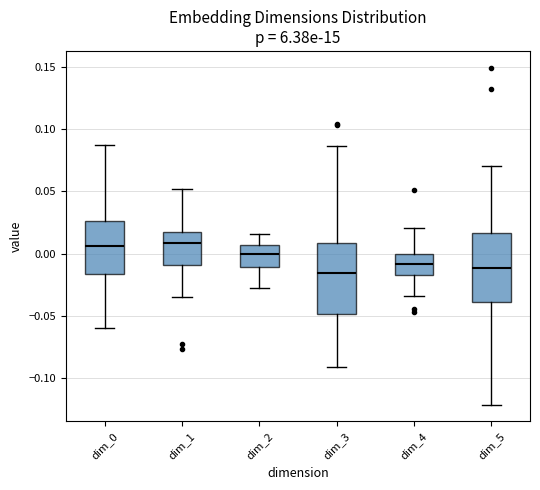

Reading left to right, read every box against the y-axis: the position of its median line, the range the box covers, and the ends of its whiskers. The values are not printed on the chart, so give them approximately, as read against the axis.

dim_0: median 0.005, box -0.015 to 0.025, whiskers -0.060 to 0.085
dim_1: median 0.010, box -0.010 to 0.015, whiskers -0.035 to 0.050
dim_2: median 0.000, box -0.010 to 0.005, whiskers -0.030 to 0.015
dim_3: median -0.015, box -0.050 to 0.010, whiskers -0.090 to 0.085
dim_4: median -0.010, box -0.015 to 0.000, whiskers -0.035 to 0.020
dim_5: median -0.010, box -0.040 to 0.015, whiskers -0.120 to 0.070